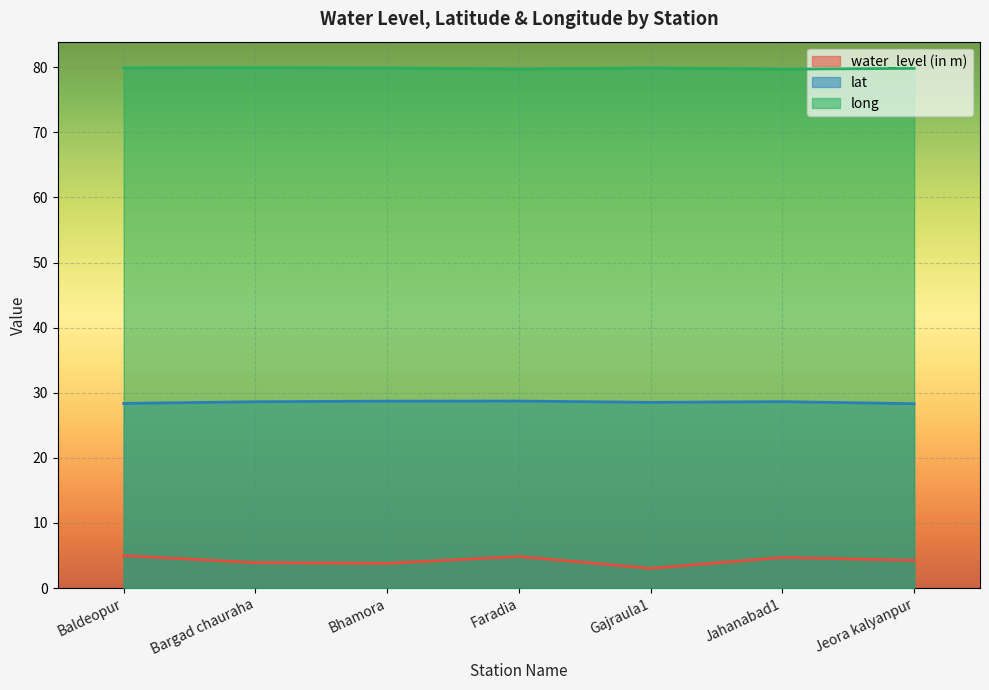

True or false: water_level (in m) has a value of 5.7 at Jeora kalyanpur.

False